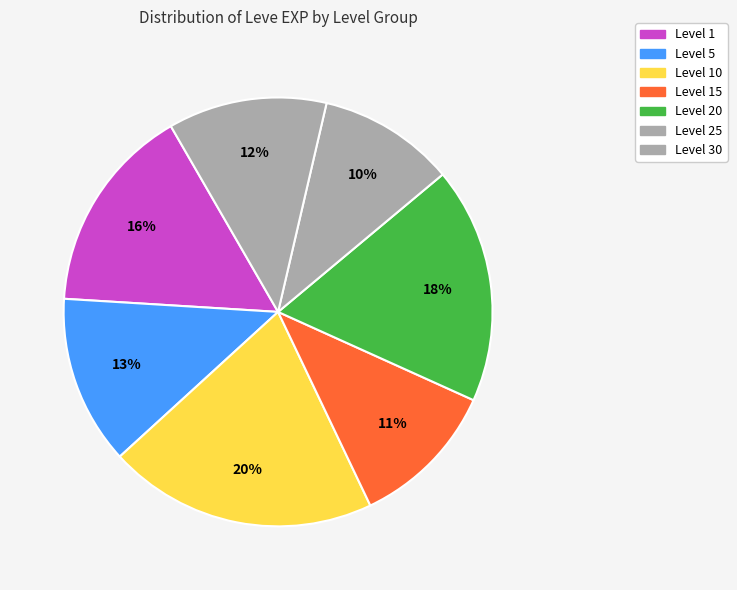

Does any single category account for the majority?

No